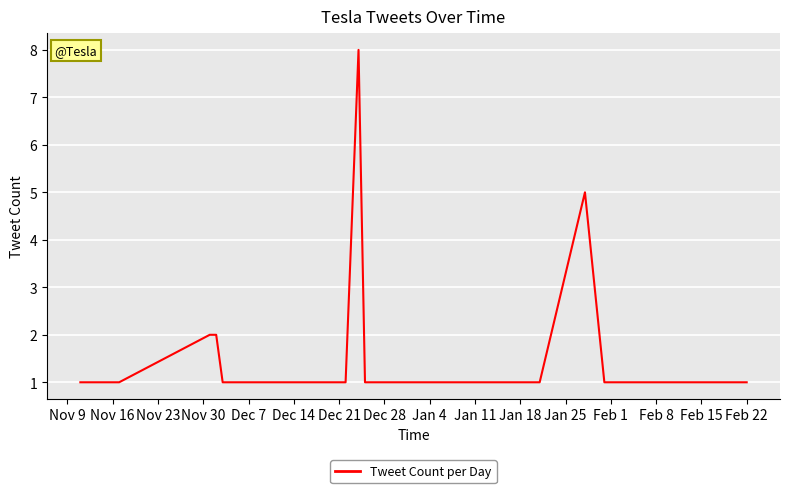

What is the maximum value shown in the chart?

8